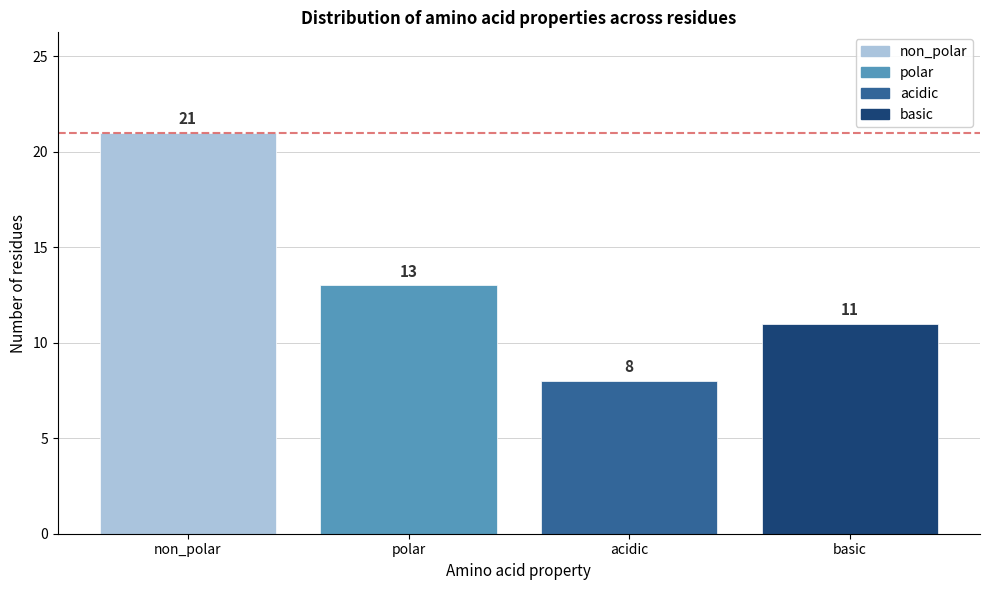

Reading left to right, transcribe all the data shown in this chart.

non_polar=21	polar=13	acidic=8	basic=11